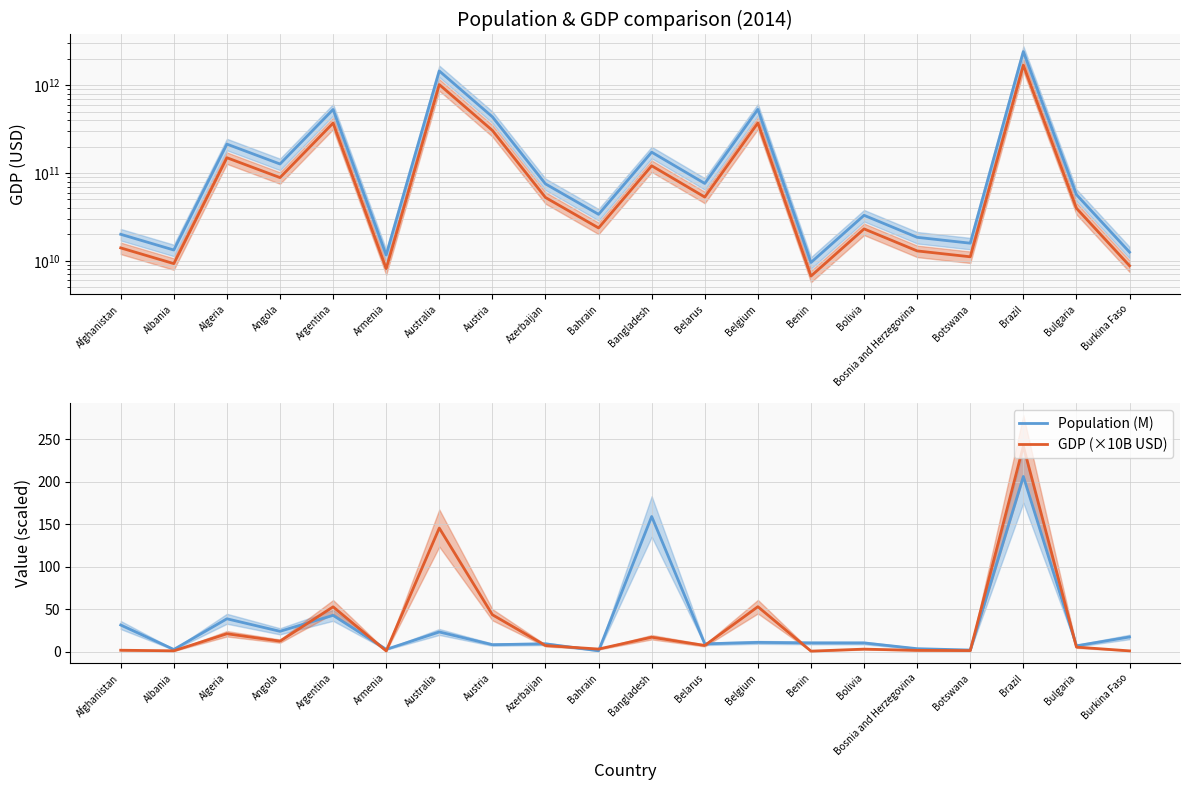

List the labels in order of GDP (×10B USD) value, largest first.

Brazil, Australia, Belgium, Argentina, Austria, Algeria, Bangladesh, Angola, Belarus, Azerbaijan, Bulgaria, Bahrain, Bolivia, Afghanistan, Bosnia and Herzegovina, Botswana, Albania, Burkina Faso, Armenia, Benin